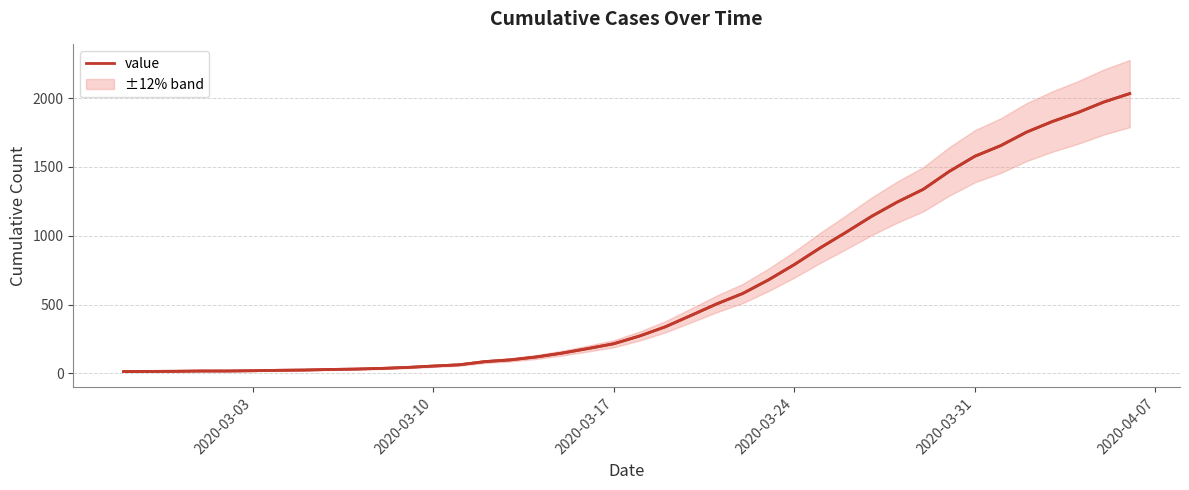

What value does the data have at 2020-03-03?

13